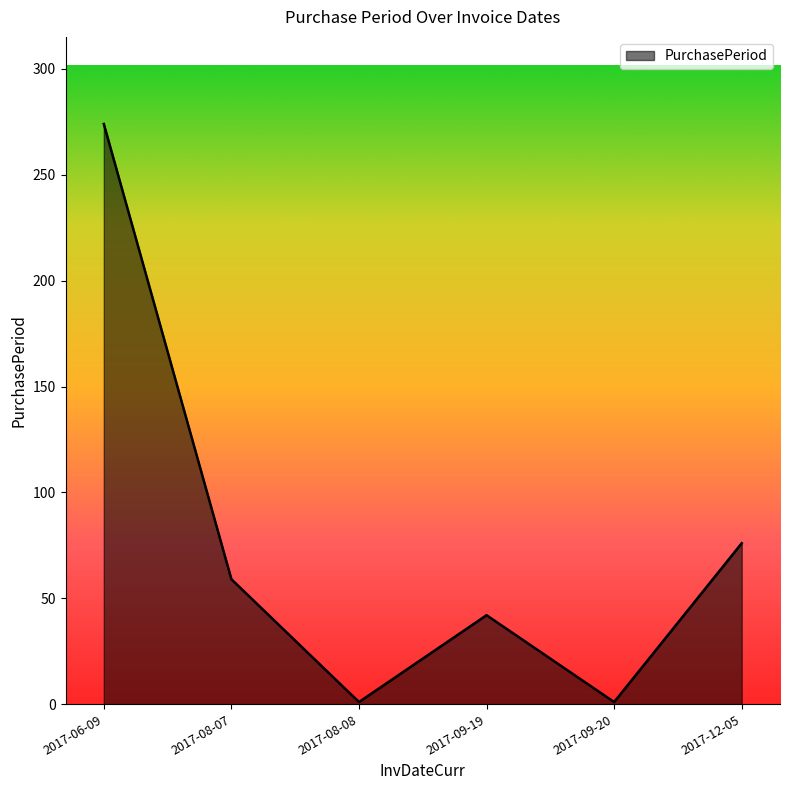

What is the change in value from 2017-08-07 to 2017-09-19?

-17